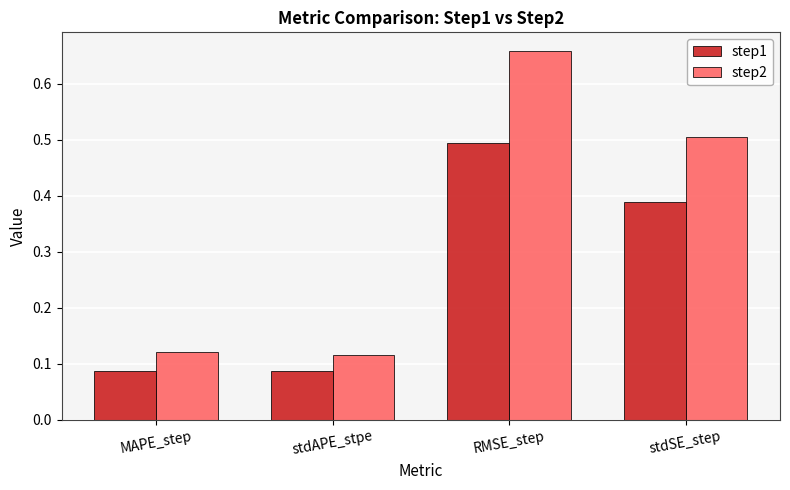

How many data points does each series have?

4